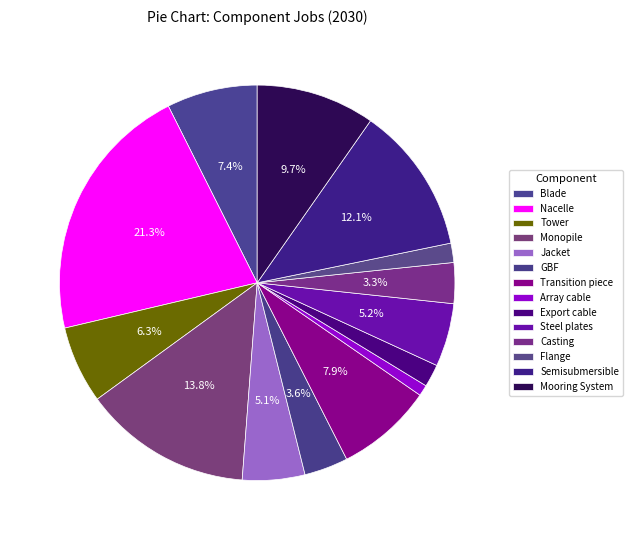

Which slice is the smallest?

Array cable